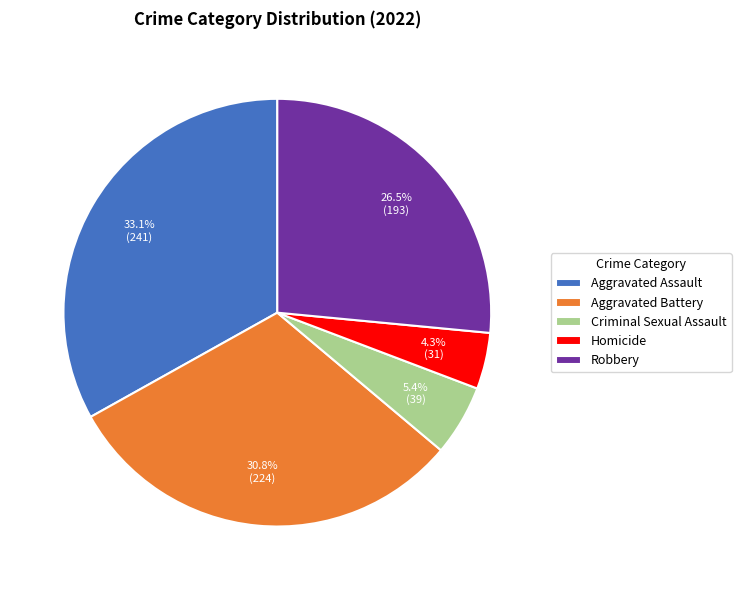

Which has a higher value, Homicide or Aggravated Assault?

Aggravated Assault